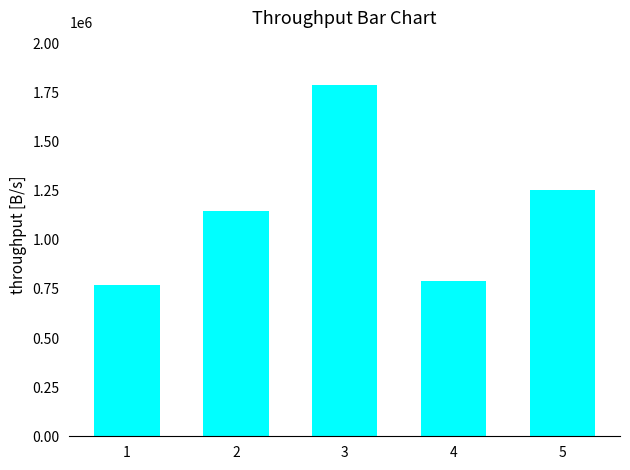

Is it true that the value at 5 is 269986?

False